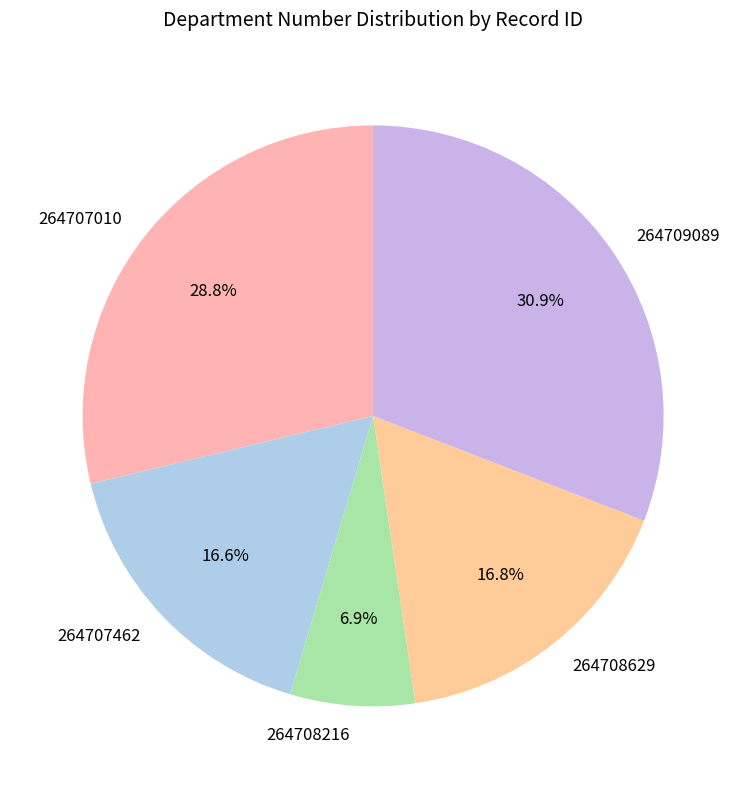

Is it true that 264708629 is 17% of the pie?

True